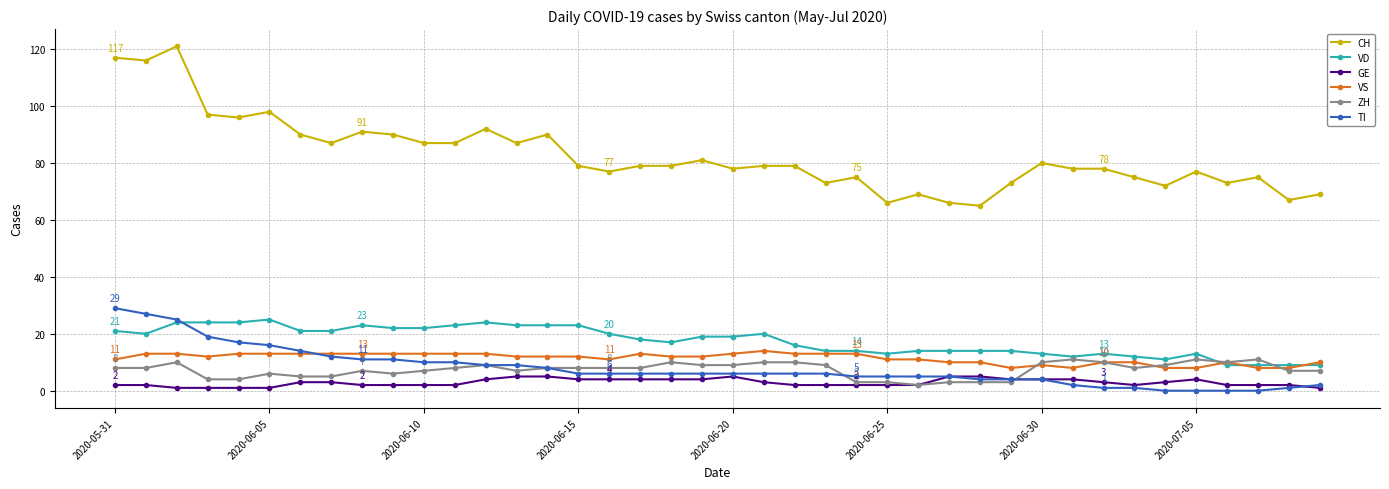

True or false: CH has more than 1 interior local peaks.

True